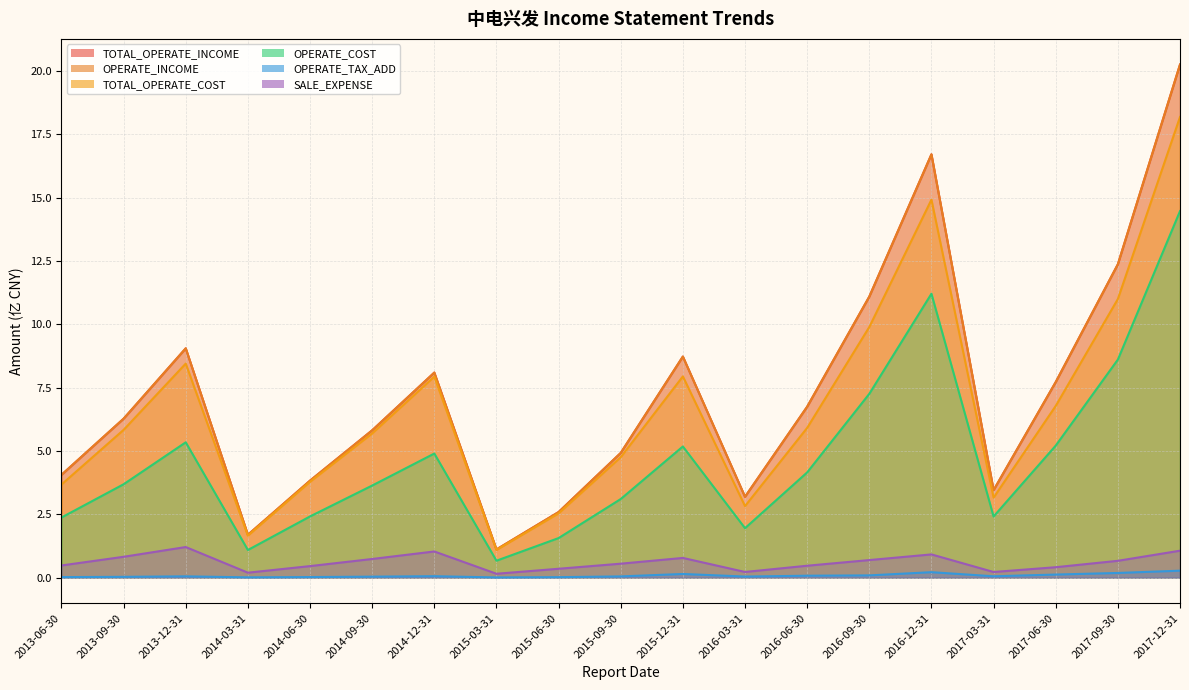

True or false: OPERATE_COST and OPERATE_INCOME cross at least once.

False